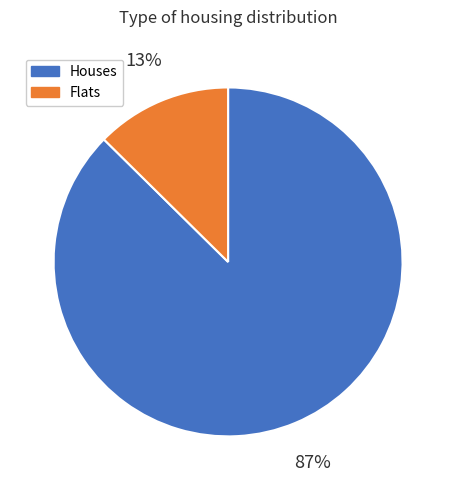

Is there any slice that represents more than half of the pie?

Yes